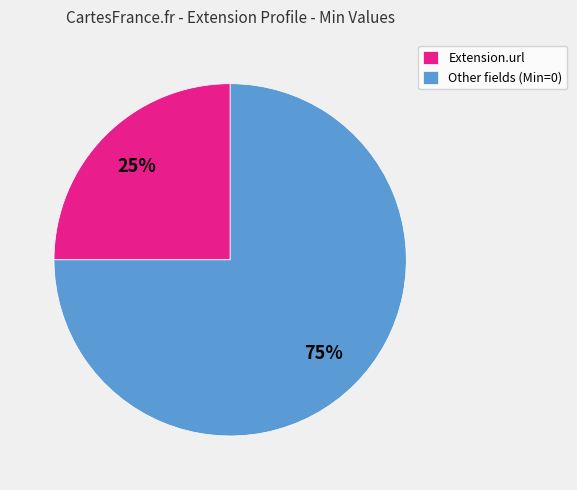

Approximately how many times larger is the value at Other fields (Min=0) compared to Extension.url?

3.0